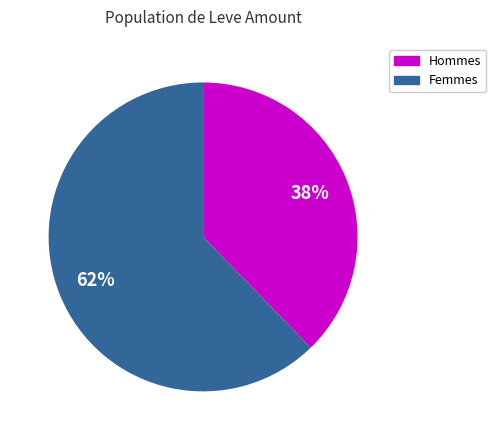

How many slices are in this pie chart?

2